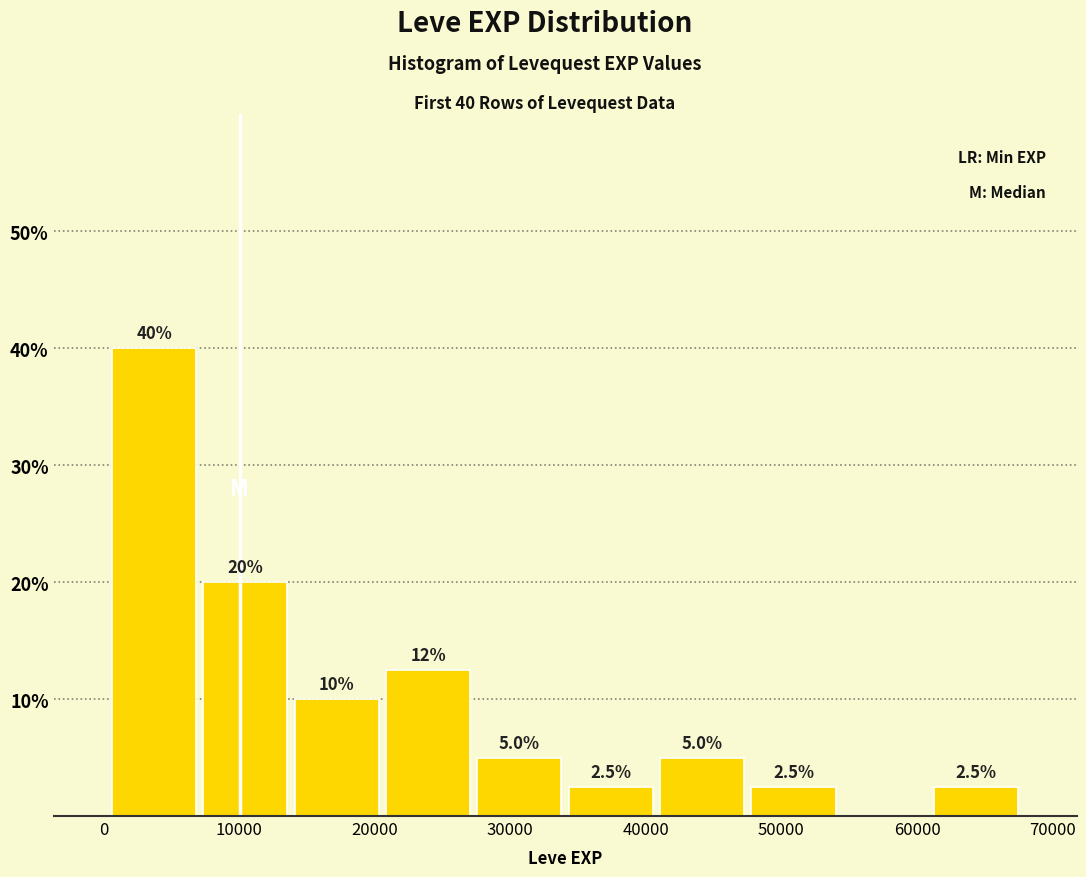

Over which range of the x-axis is the bar tallest?

0 to 7000